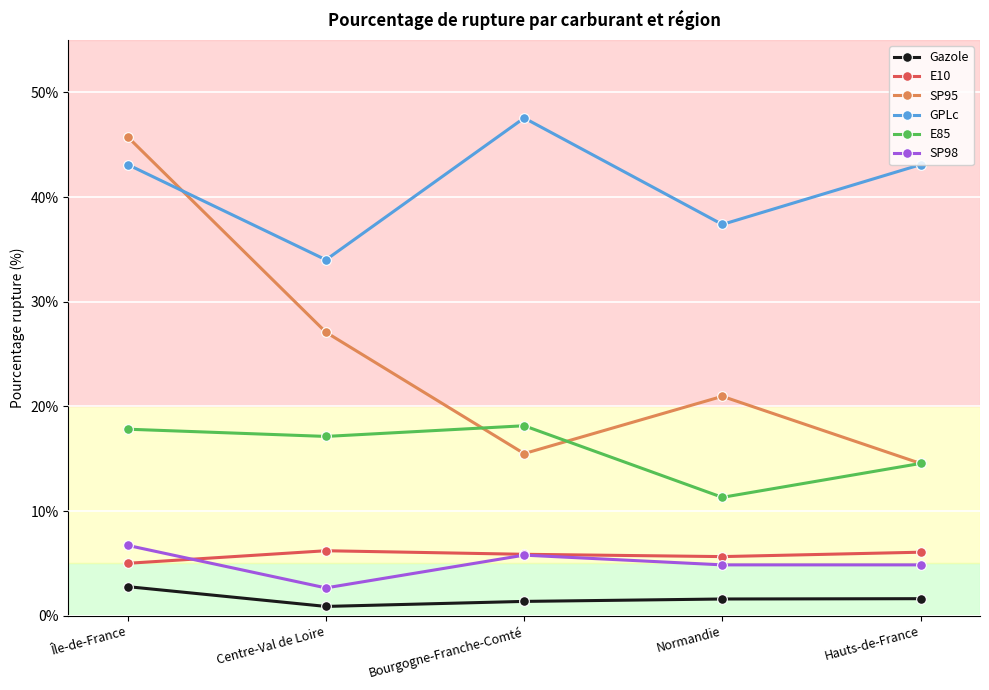

List the series in order of their peak value, lowest first.

Gazole, E10, SP98, E85, SP95, GPLc